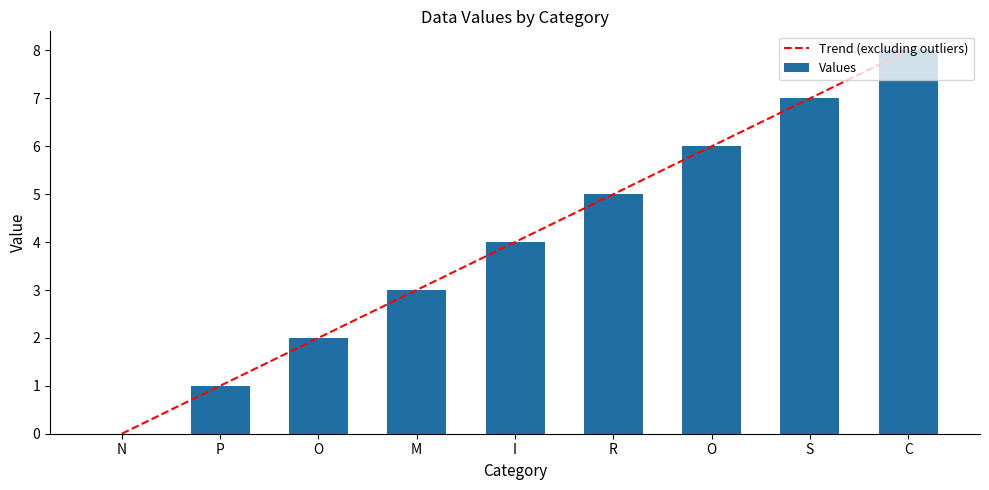

What is the difference between the maximum and minimum values?

8